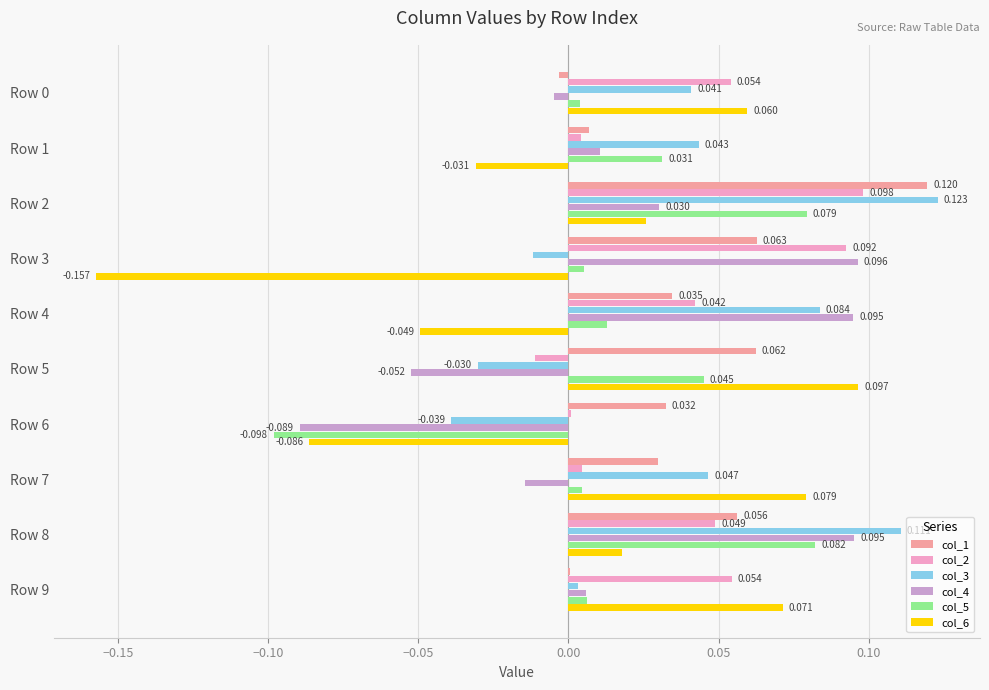

How many positive values does the col_2 series have?

9